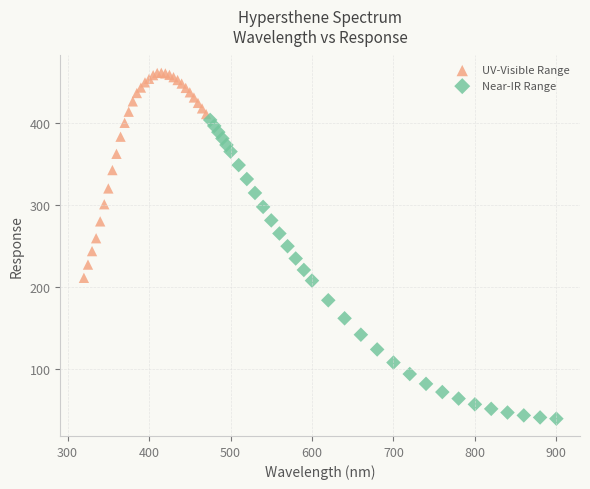

Which series reaches the maximum Y coordinate?

UV-Visible Range